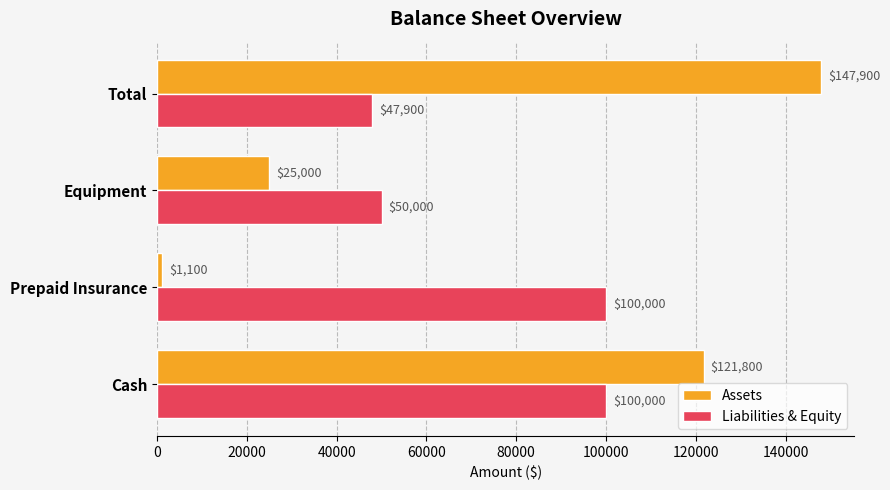

Which series has the largest total across all categories?

Liabilities & Equity